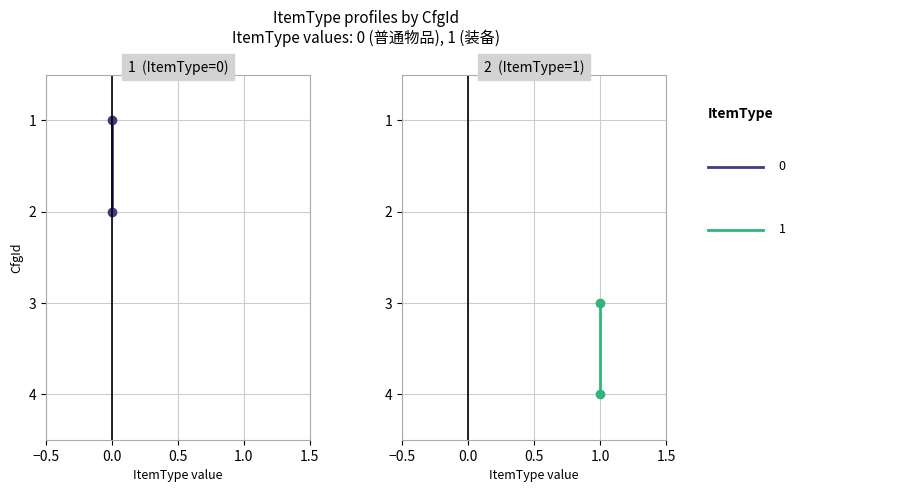

How many 装备 (ItemType=1) values are between 3 and 4?

2